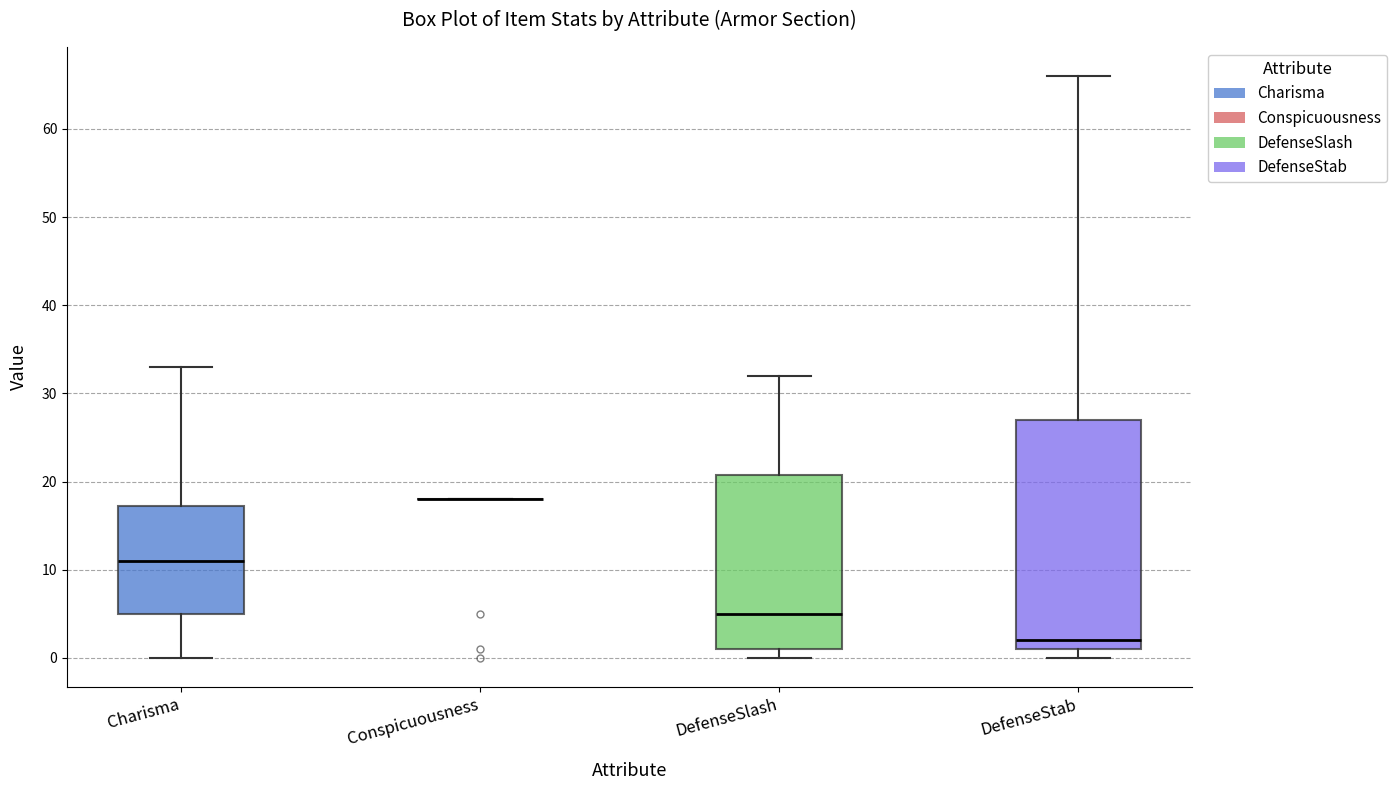

Which box is the tallest, from its lower edge to its upper edge?

DefenseStab